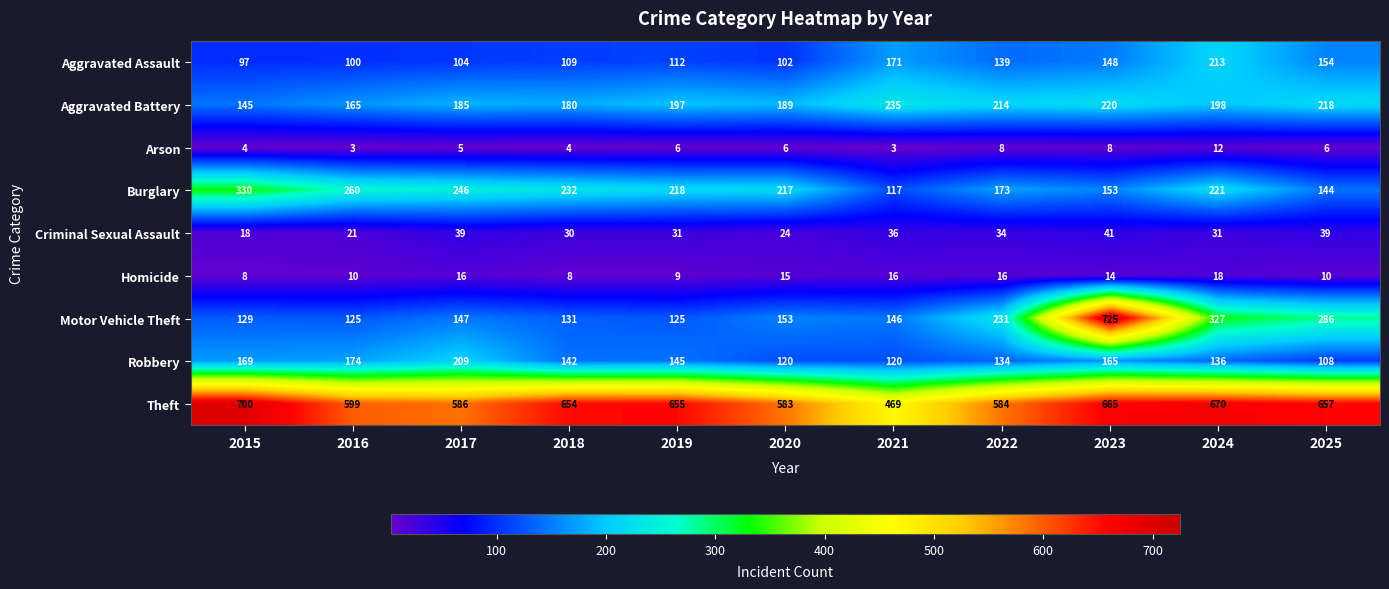

What is the smallest value displayed?

3